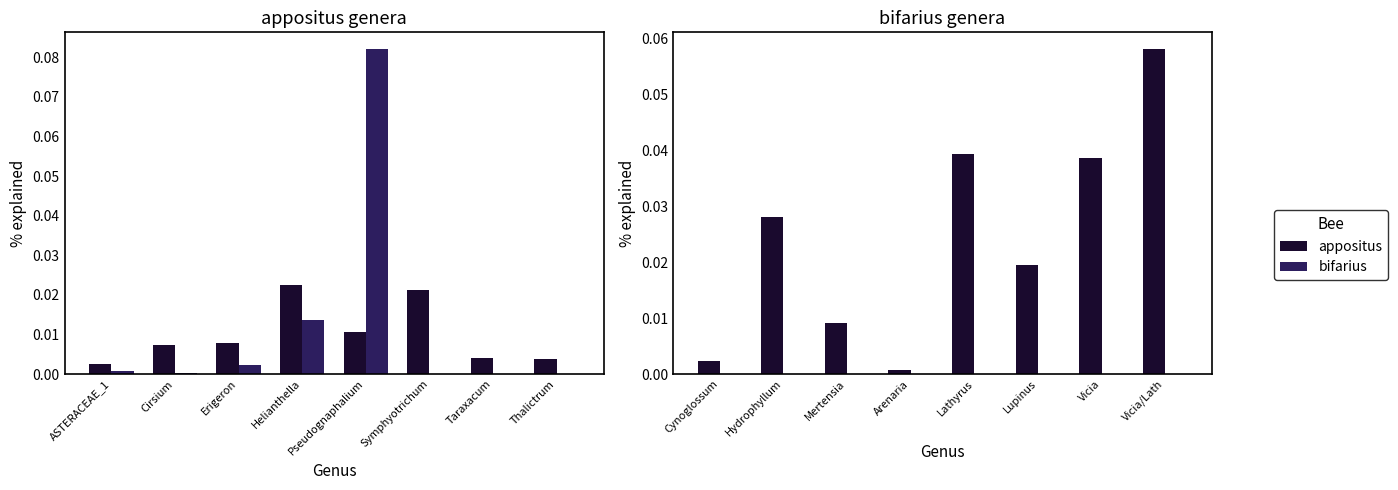

What is the difference between the maximum and minimum values in the appositus series?

0.1